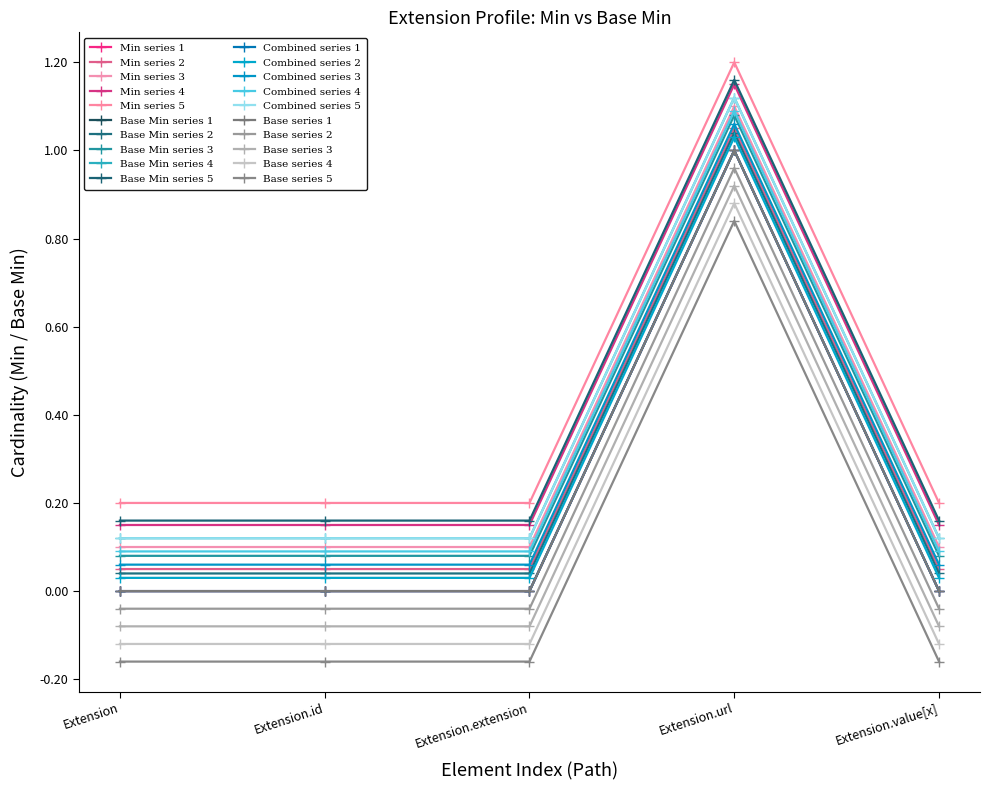

Is this an area chart (filled region under the line)?

No